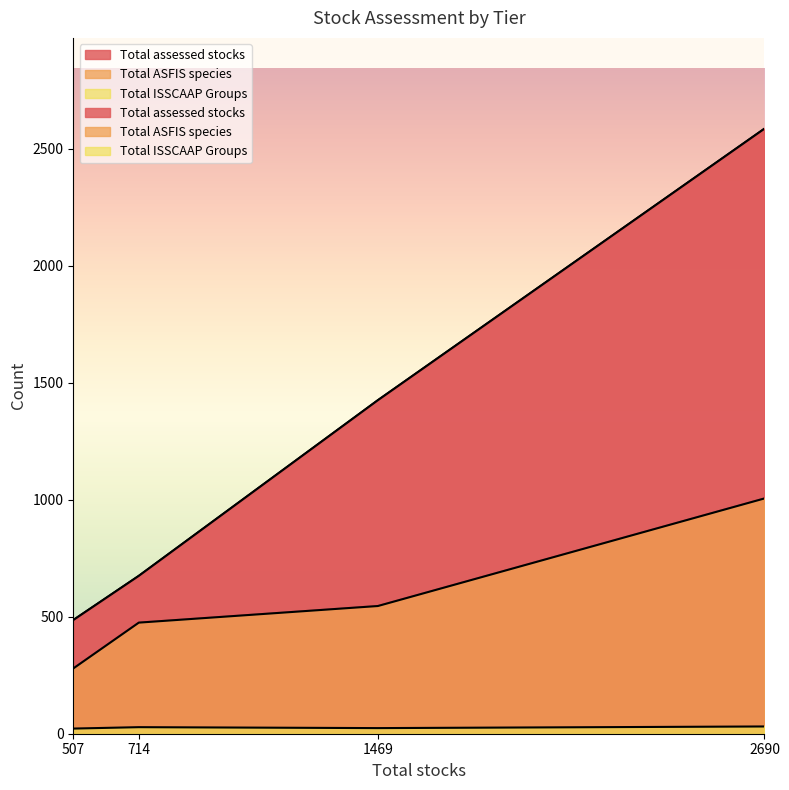

Where is Total ISSCAAP Groups nearest to the value 26?

1469